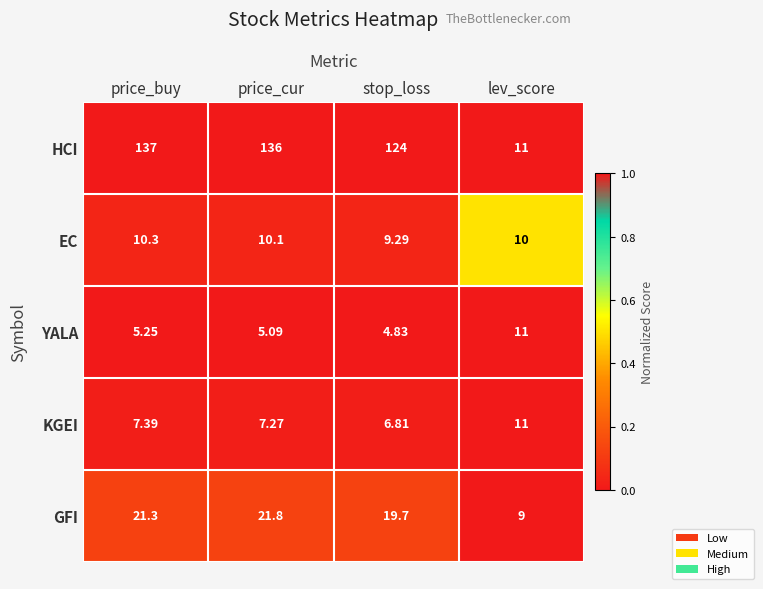

Rank the categories by EC value from highest to lowest.

price_buy, price_cur, lev_score, stop_loss